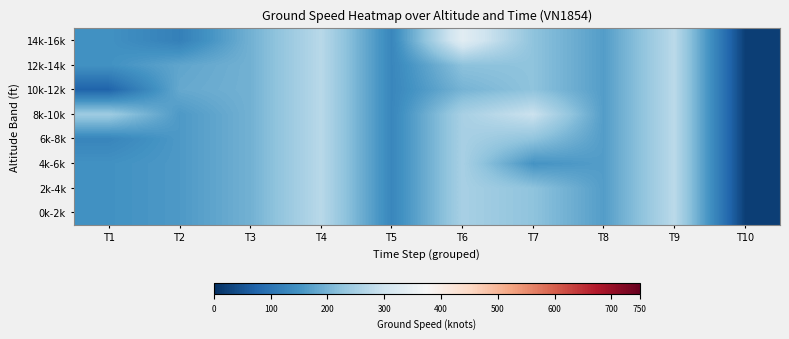

Reading right to left, extract all data points from this chart.

0k-2k: T10=21.5	T9=274.5	T8=166.4	T7=223.7	T6=251.7	T5=130.8	T4=271.8	T3=195.9	T2=160.8	T1=148.3
2k-4k: T10=21.5	T9=274.5	T8=166.4	T7=223.7	T6=251.7	T5=130.8	T4=271.8	T3=195.9	T2=160.8	T1=148.3
4k-6k: T10=21.5	T9=274.5	T8=166.4	T7=152.0	T6=251.7	T5=130.8	T4=271.8	T3=195.9	T2=160.8	T1=148.3
6k-8k: T10=21.5	T9=274.5	T8=166.4	T7=225.0	T6=251.7	T5=130.8	T4=271.8	T3=195.9	T2=160.8	T1=129.0
8k-10k: T10=21.5	T9=274.5	T8=166.4	T7=294.0	T6=251.7	T5=130.8	T4=271.8	T3=195.9	T2=160.8	T1=241.0
10k-12k: T10=21.5	T9=274.5	T8=166.4	T7=223.7	T6=200.0	T5=130.8	T4=271.8	T3=195.9	T2=184.0	T1=75.0
12k-14k: T10=21.5	T9=274.5	T8=166.4	T7=223.7	T6=221.0	T5=130.8	T4=271.8	T3=195.9	T2=178.5	T1=148.3
14k-16k: T10=21.5	T9=274.5	T8=166.4	T7=223.7	T6=334.0	T5=130.8	T4=271.8	T3=195.9	T2=120.0	T1=148.3